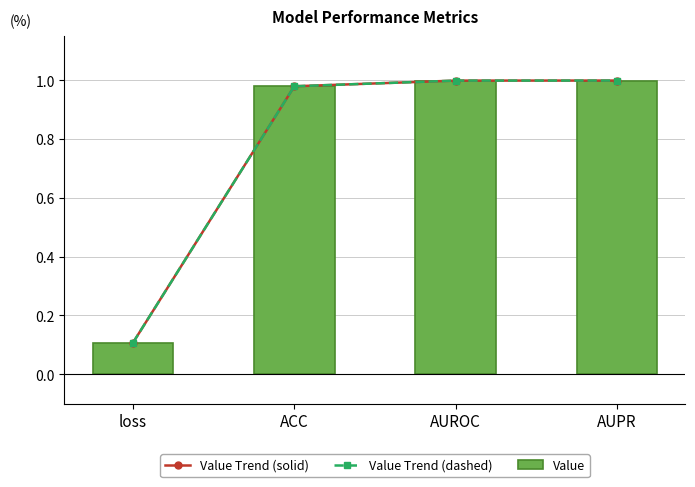

Where is Value Trend (solid) nearest to the value 0?

loss